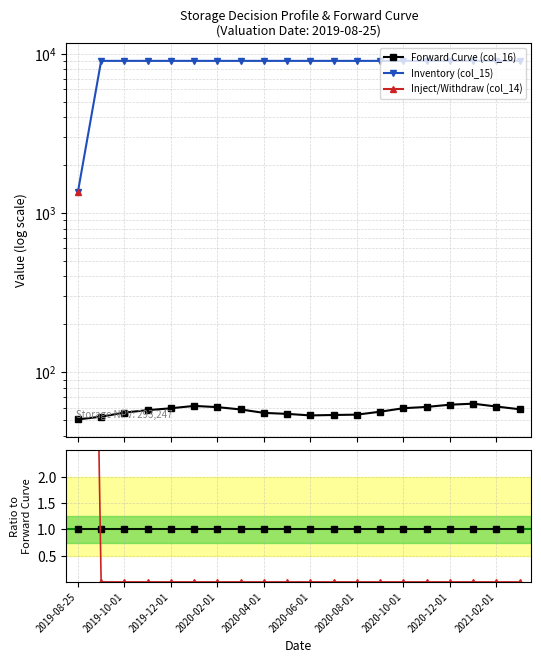

Does the chart have visible grid lines?

Yes